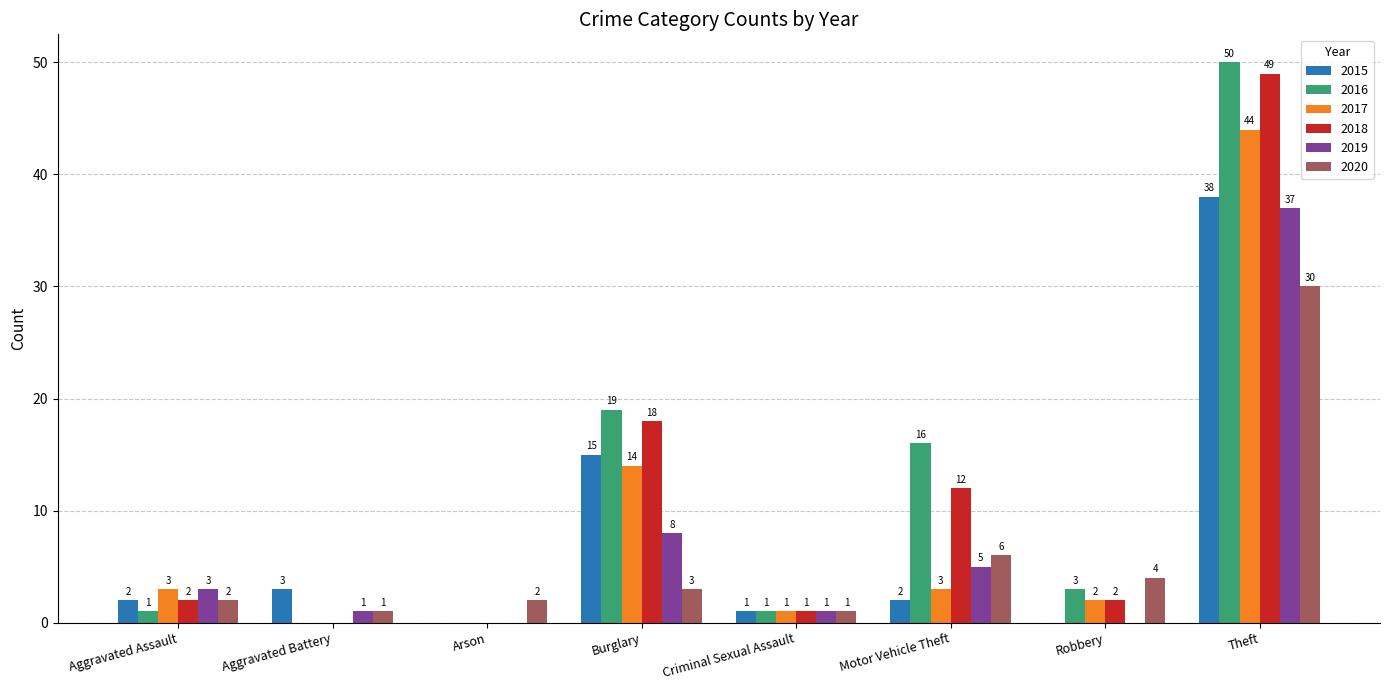

The value of 2019 at Arson is 22. True or false?

False